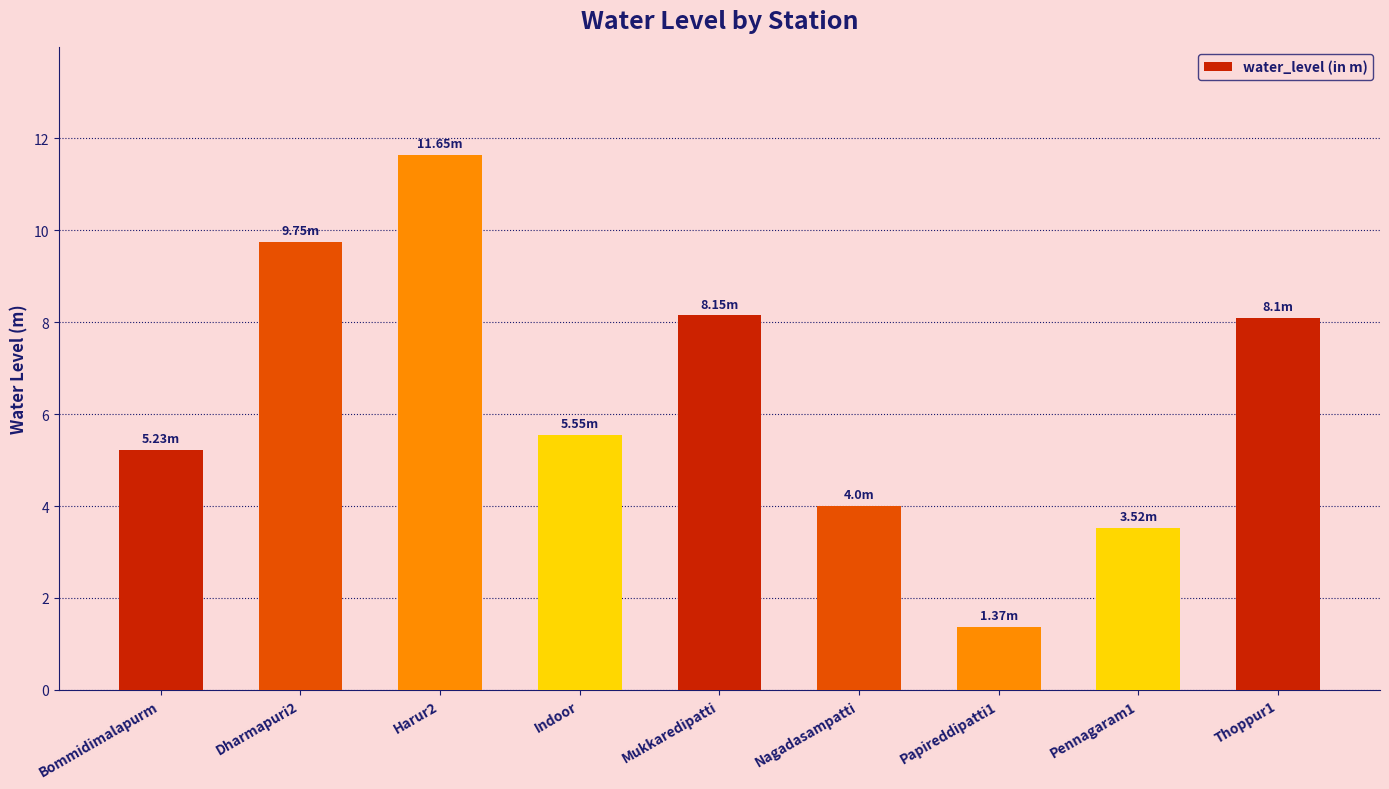

What is the label of the 7th bar from the left?

Papireddipatti1